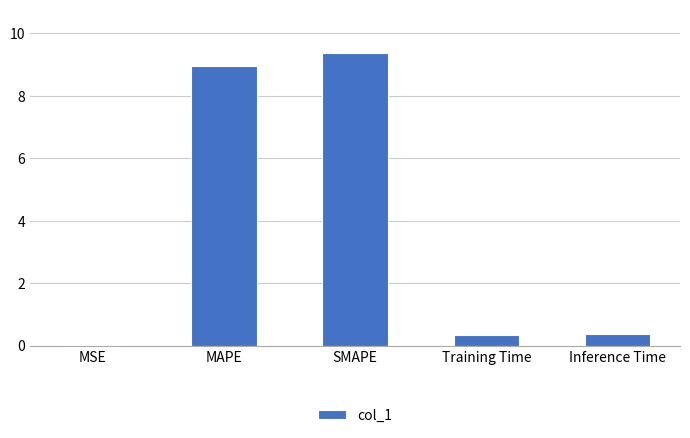

What is the sum of all values?

19.0